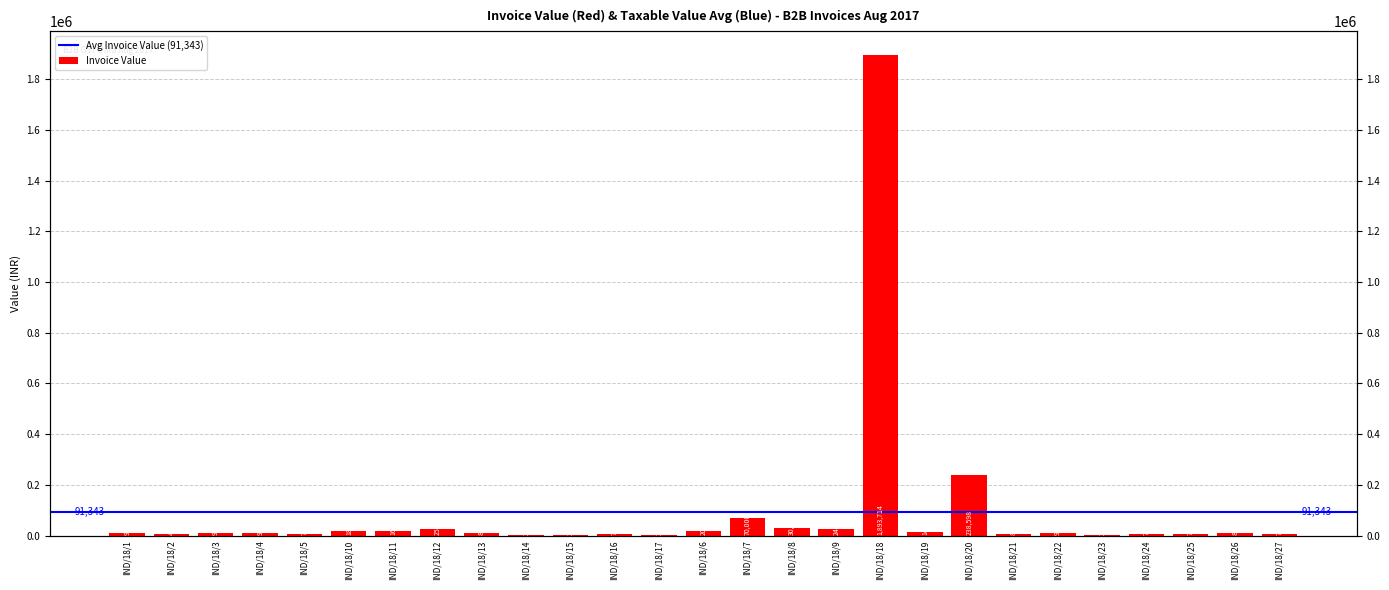

Does the chart contain stacked bars?

No